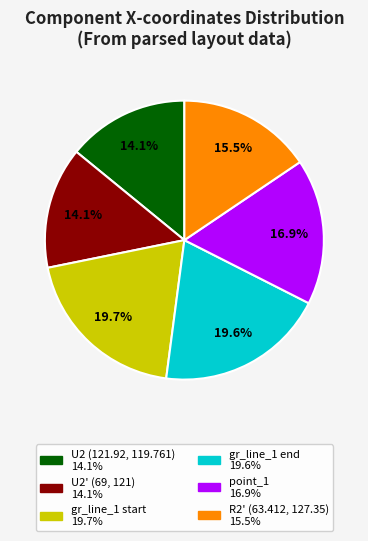

Is there a majority slice in this chart?

No